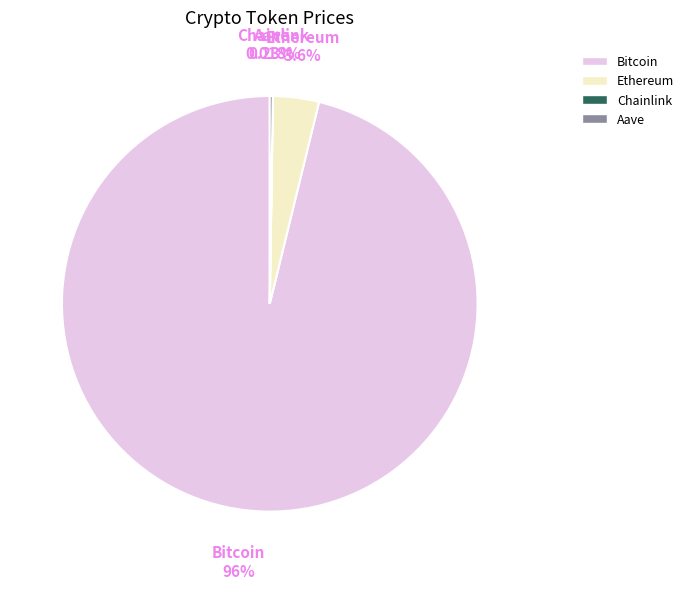

What is the largest slice in the pie chart?

Bitcoin